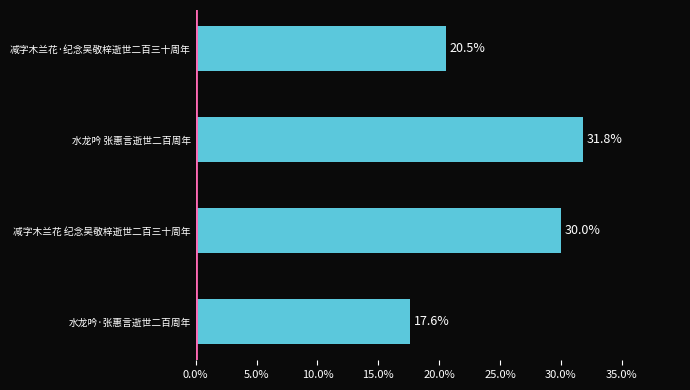

What is the value of the 4th bar from the top?

17.6